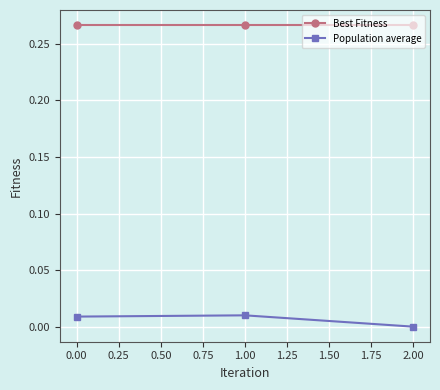

Is it true that Population average equals 0.0 at 0.00?

True